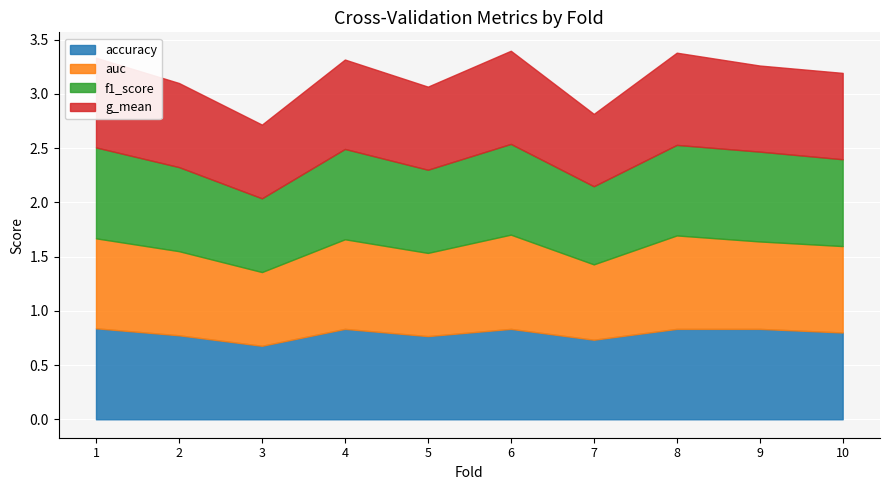

What is the minimum value for accuracy?

0.7